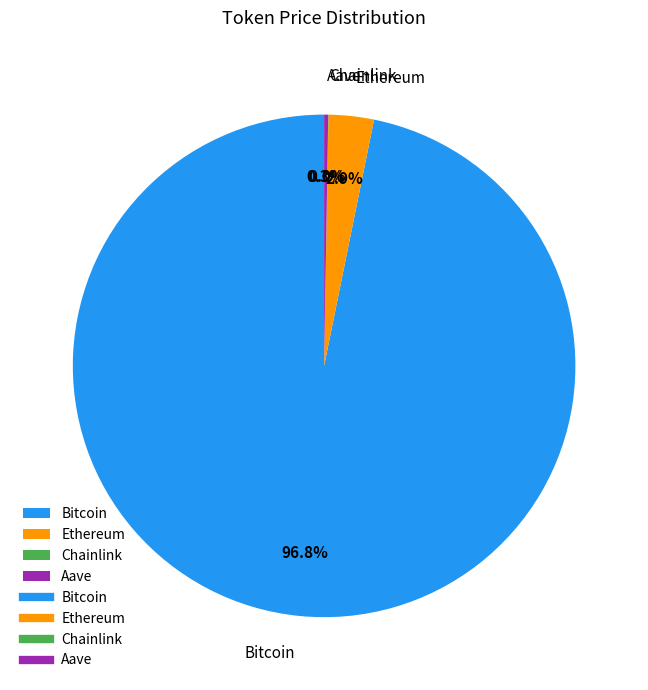

Which slice is the largest?

Bitcoin